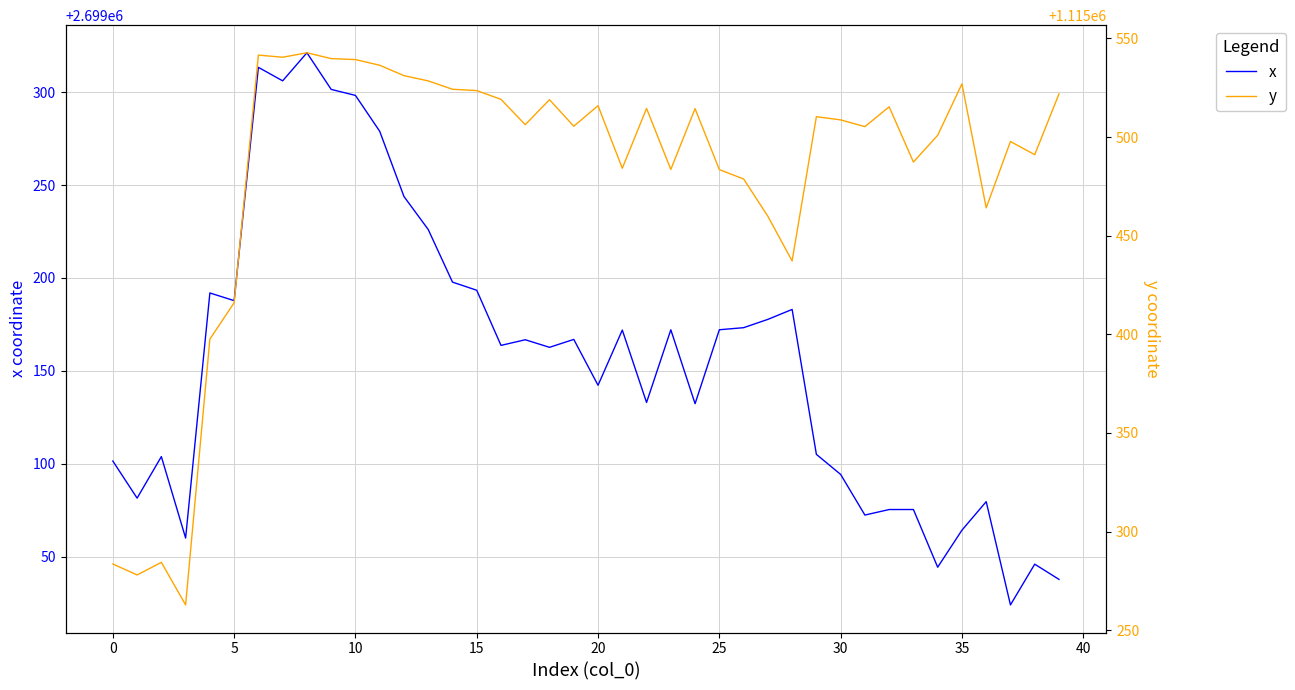

What is the total value across all series at 38?

3814537.0